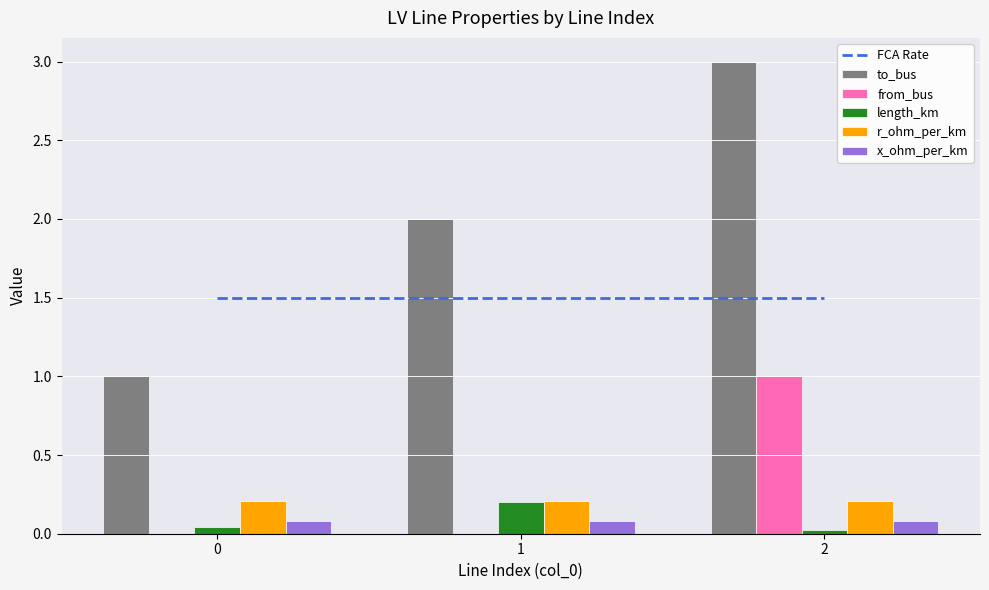

List the labels in order of length_km value, smallest first.

2, 0, 1